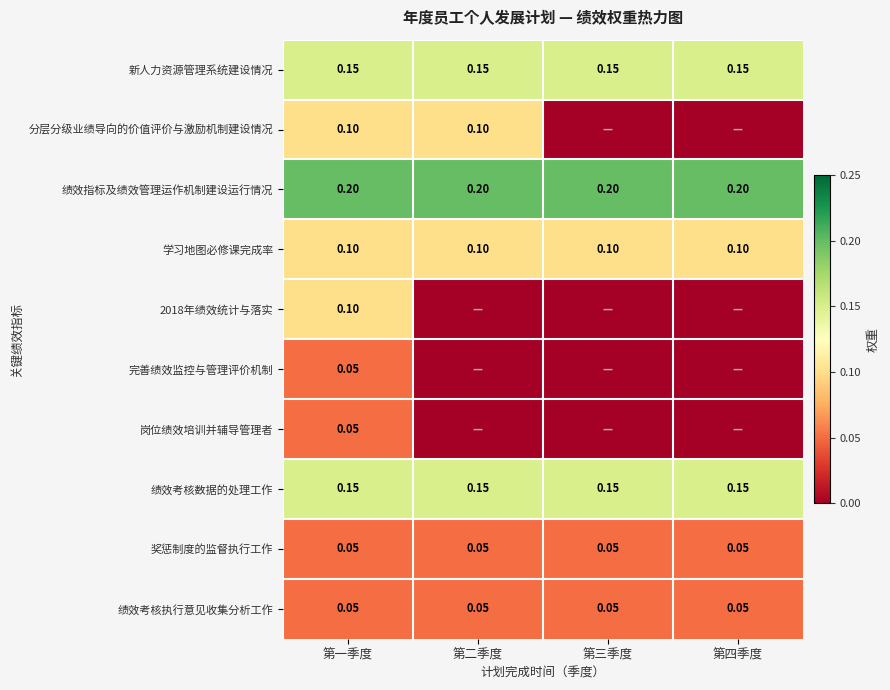

Is the value of 学习地图必修课完成率 at 第四季度 greater than the value of 奖惩制度的监督执行工作 at 第二季度?

Yes